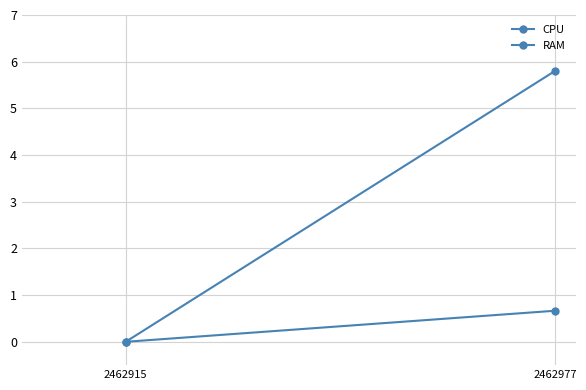

Which series changed the most between 2462915 and 2462977?

RAM